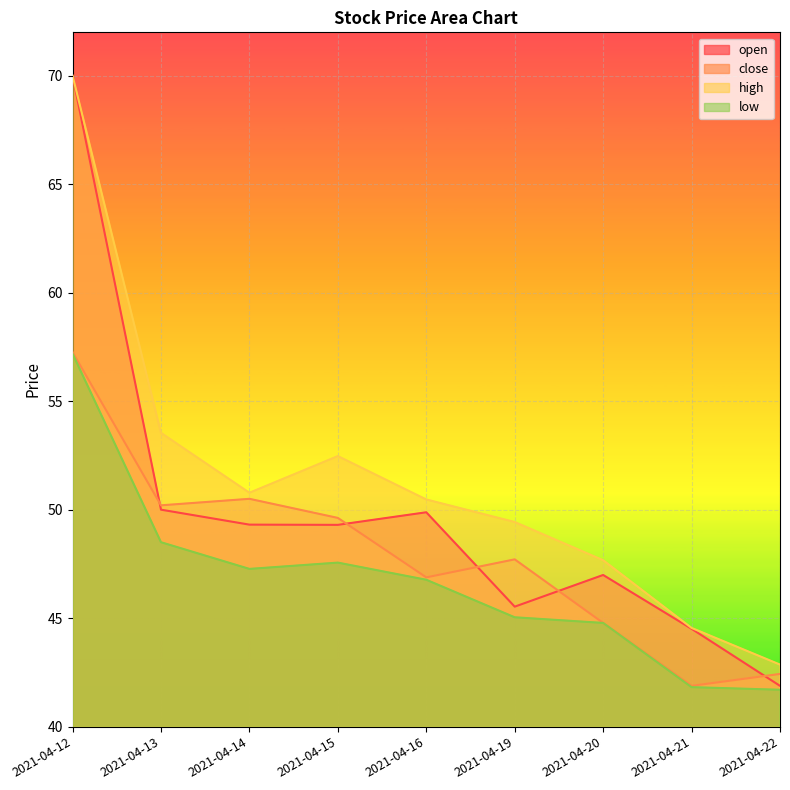

True or false: high and open cross at least once.

False